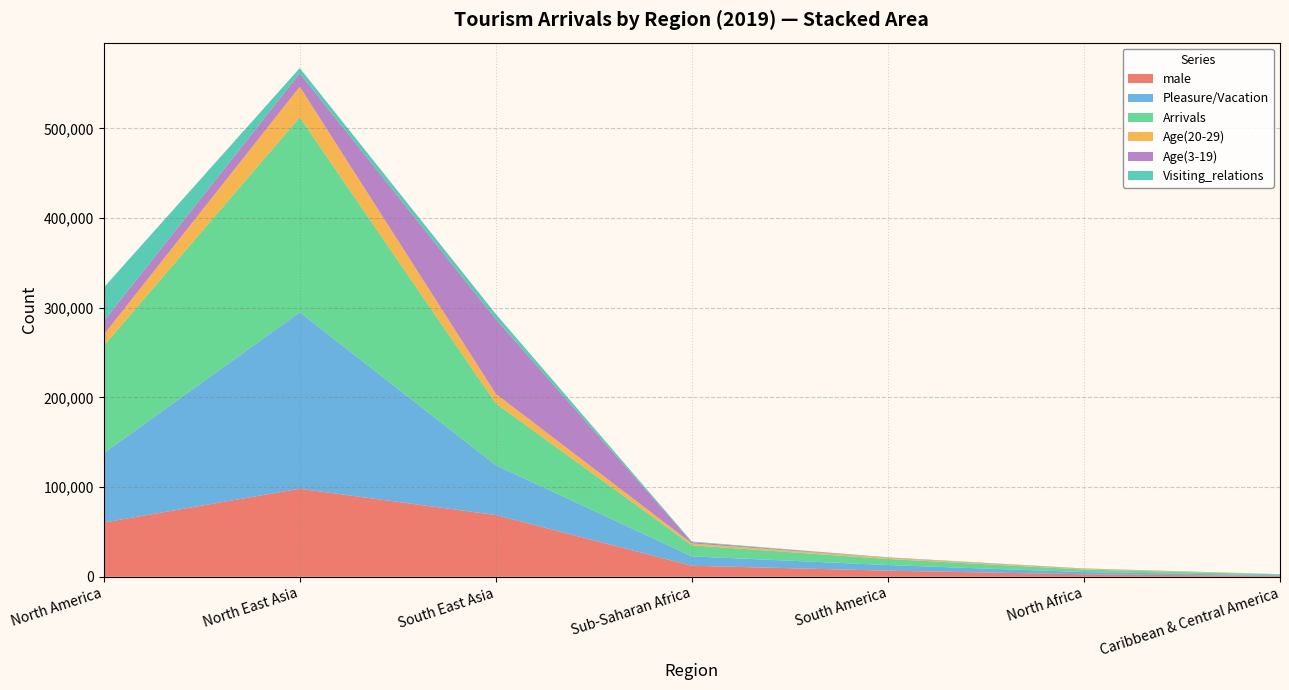

At which category is the sum across all series the highest?

North East Asia